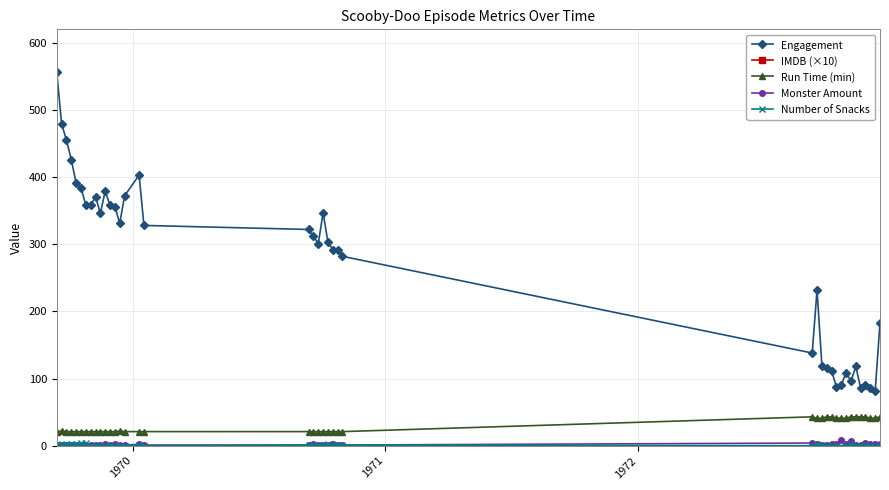

True or false: Engagement and Monster Amount intersect in this chart.

False